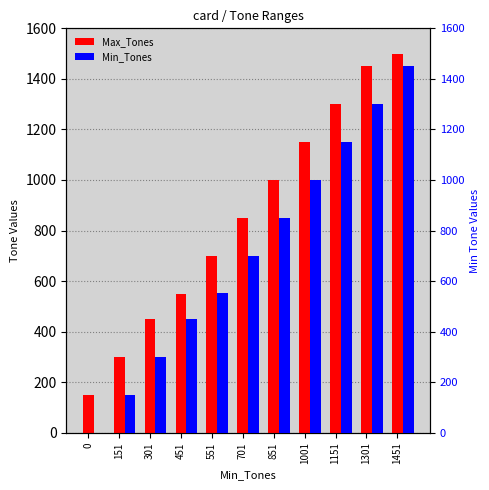

How many bars are there in each group?

2